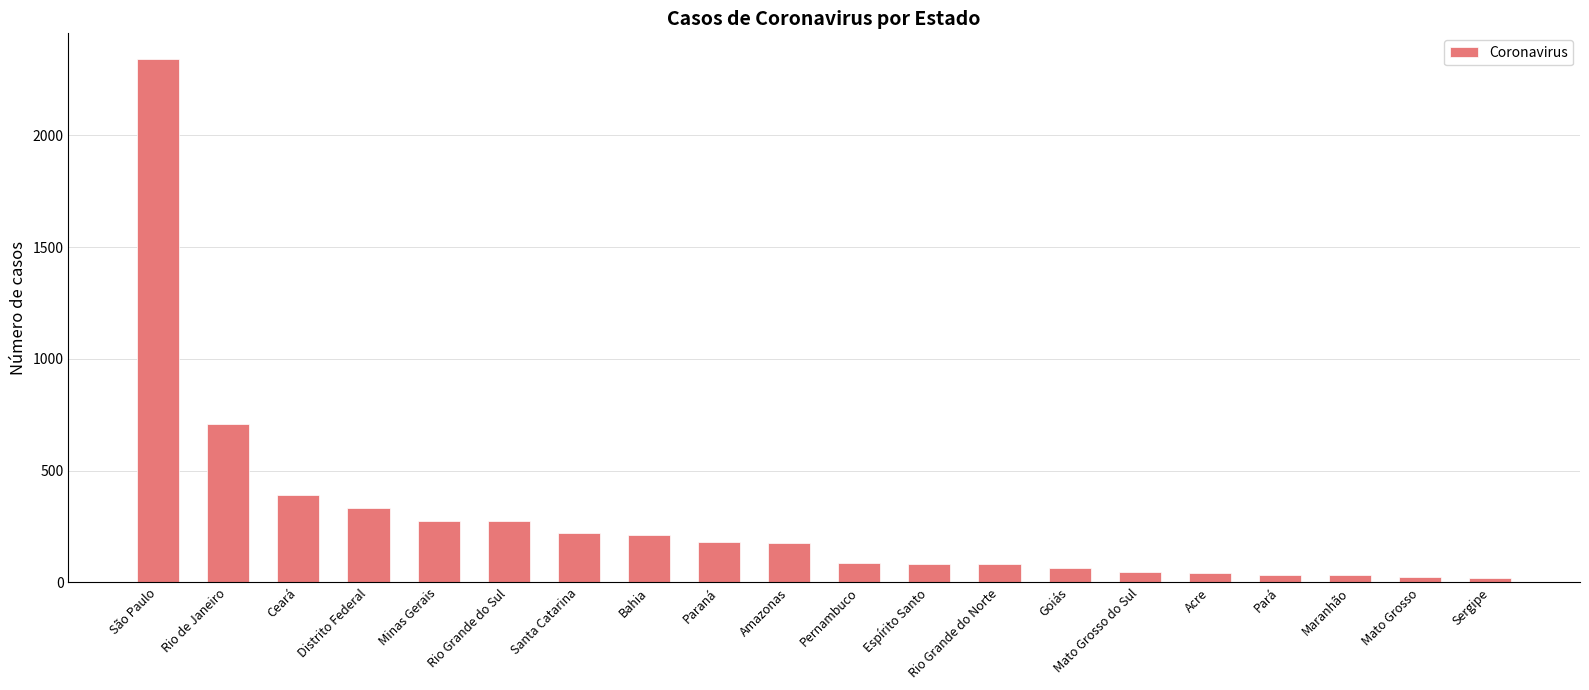

What is the change in value from Amazonas to Mato Grosso?

-150